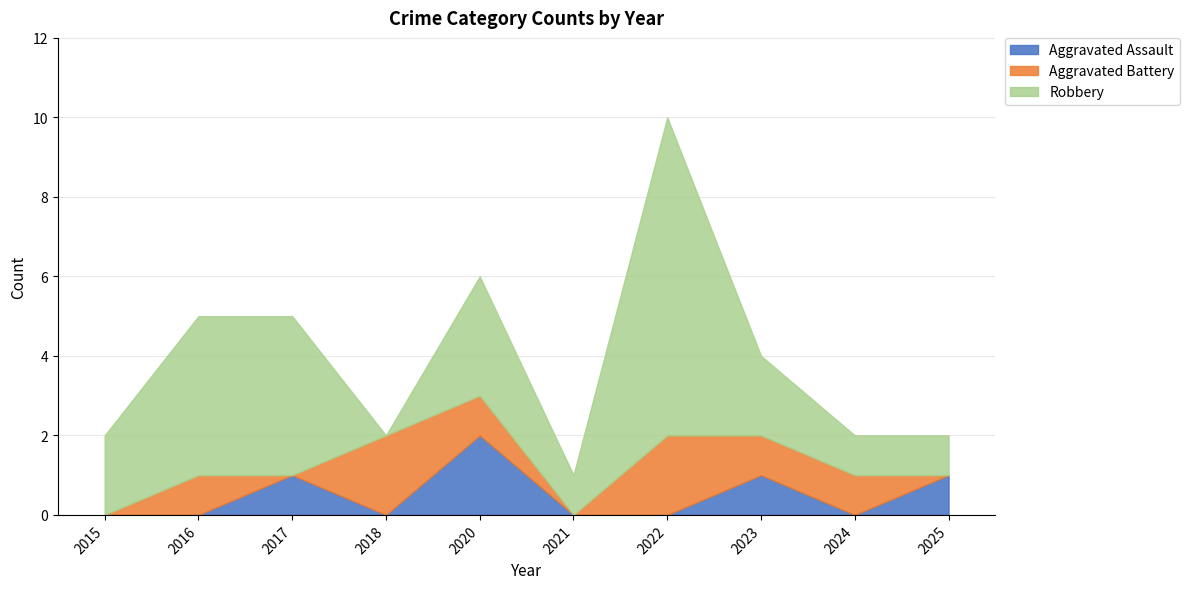

Reading right to left, extract all data points from this chart.

Aggravated Assault: 1	0	1	0	0	2	0	1	0	0
Aggravated Battery: 0	1	1	2	0	1	2	0	1	0
Robbery: 1	1	2	8	1	3	0	4	4	2